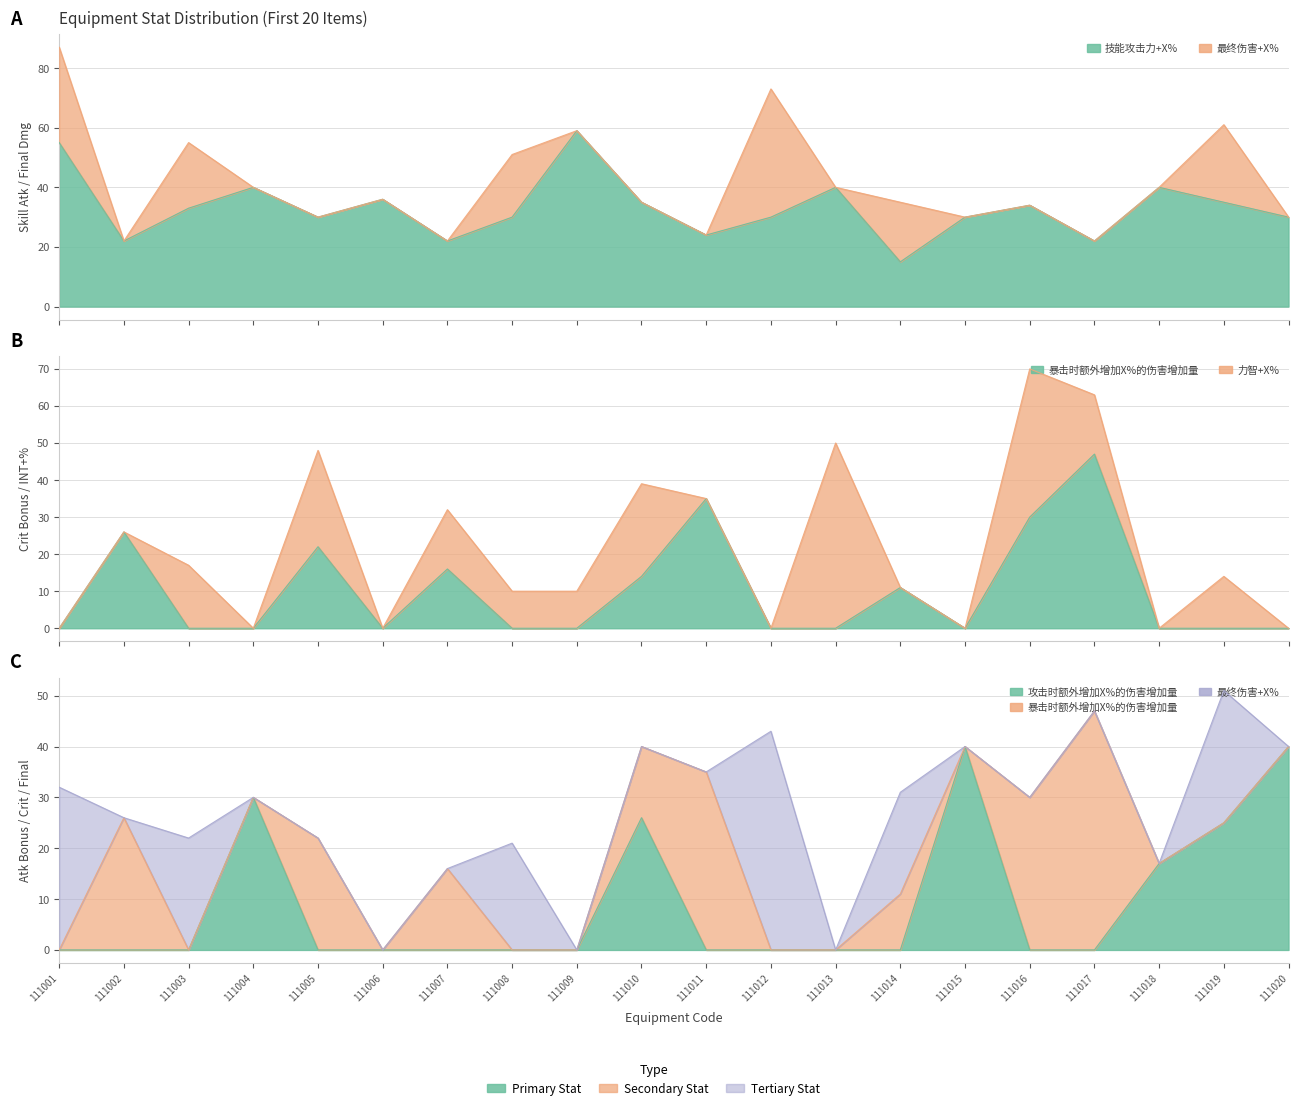

True or false: 攻击时额外增加X%的伤害增加量 has a value of 26 at 111010.

True